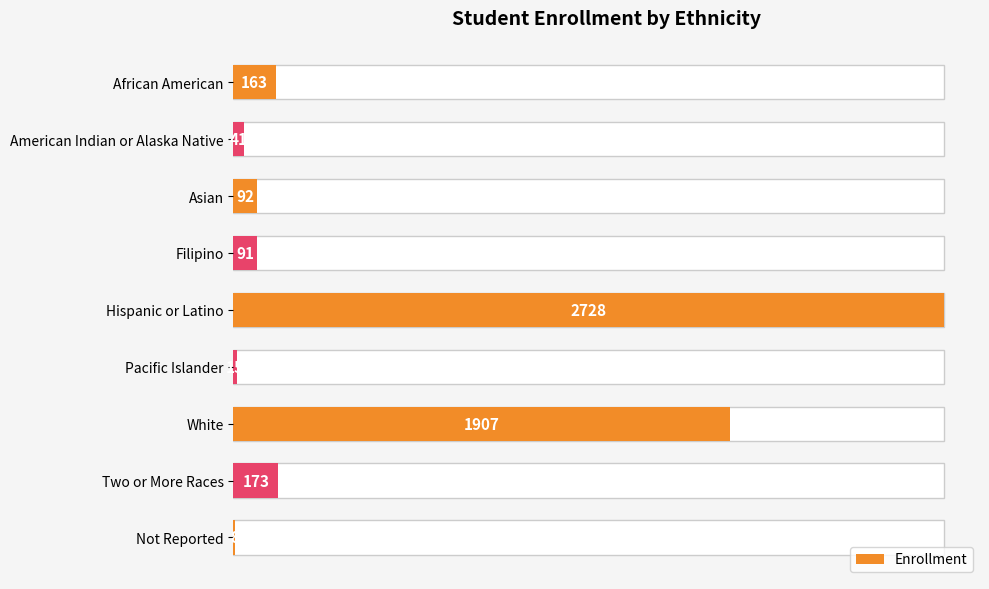

Count the number of data series in this chart.

1